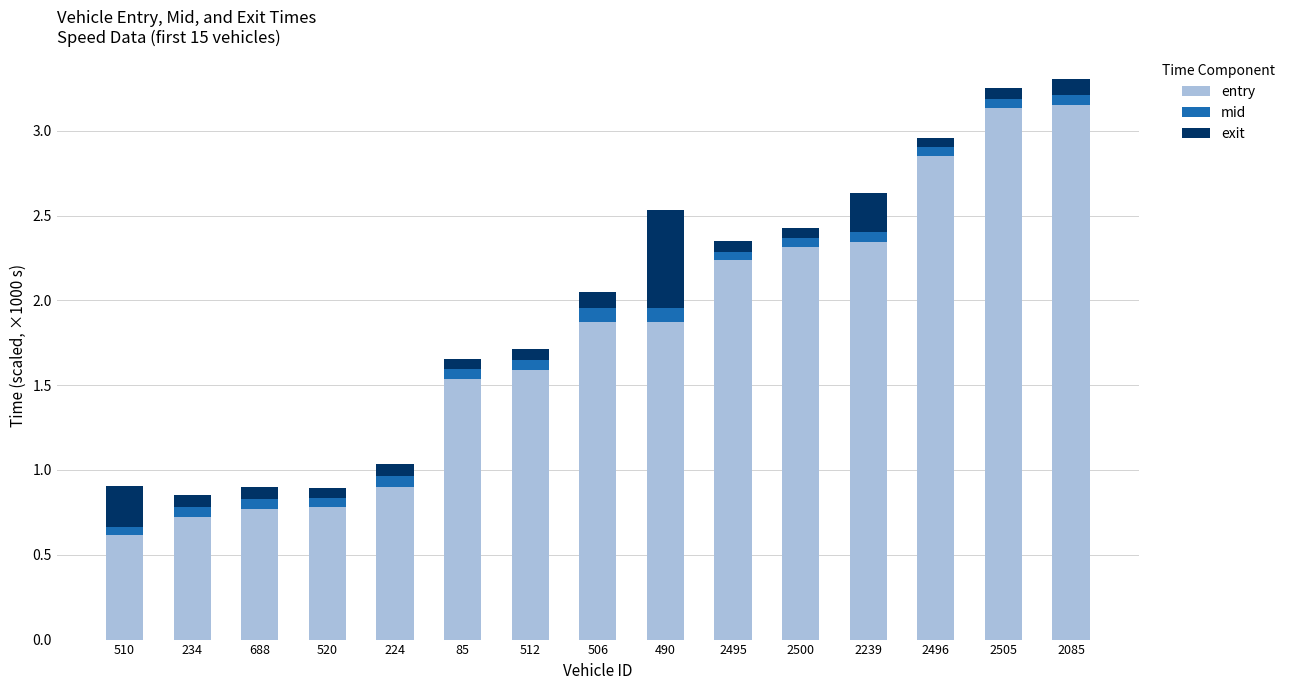

What is the difference between the second highest and second lowest values in the entry series?

2.4